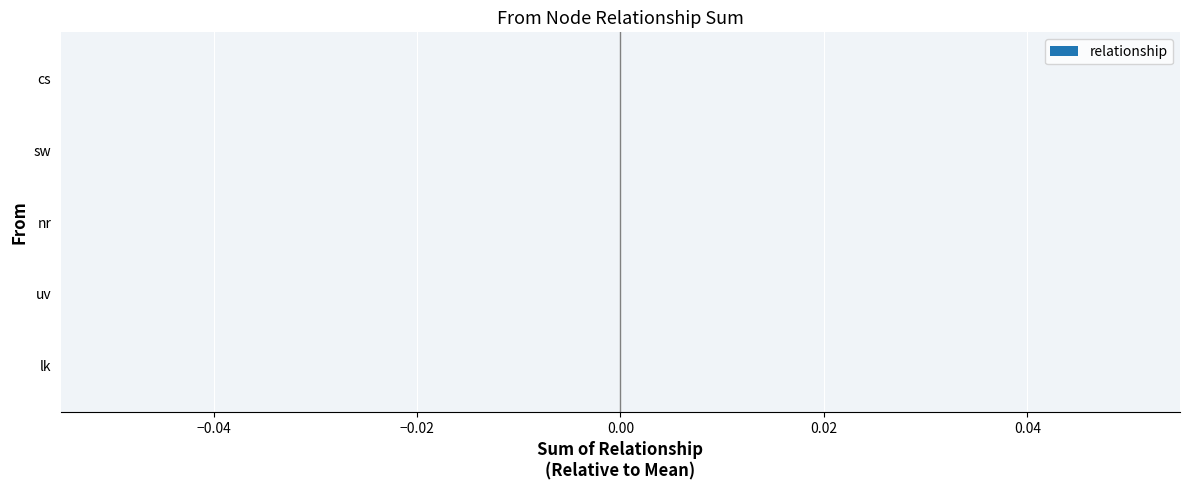

True or false: the data shows 2 at nr.

False